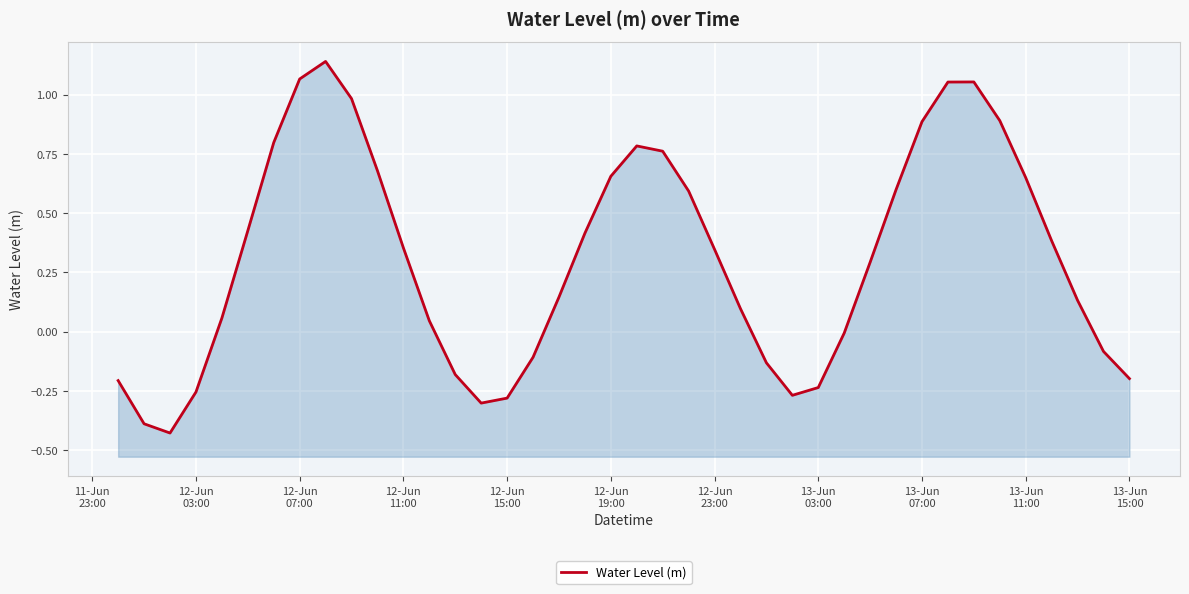

What is the value of the 20th point from the left?

0.7